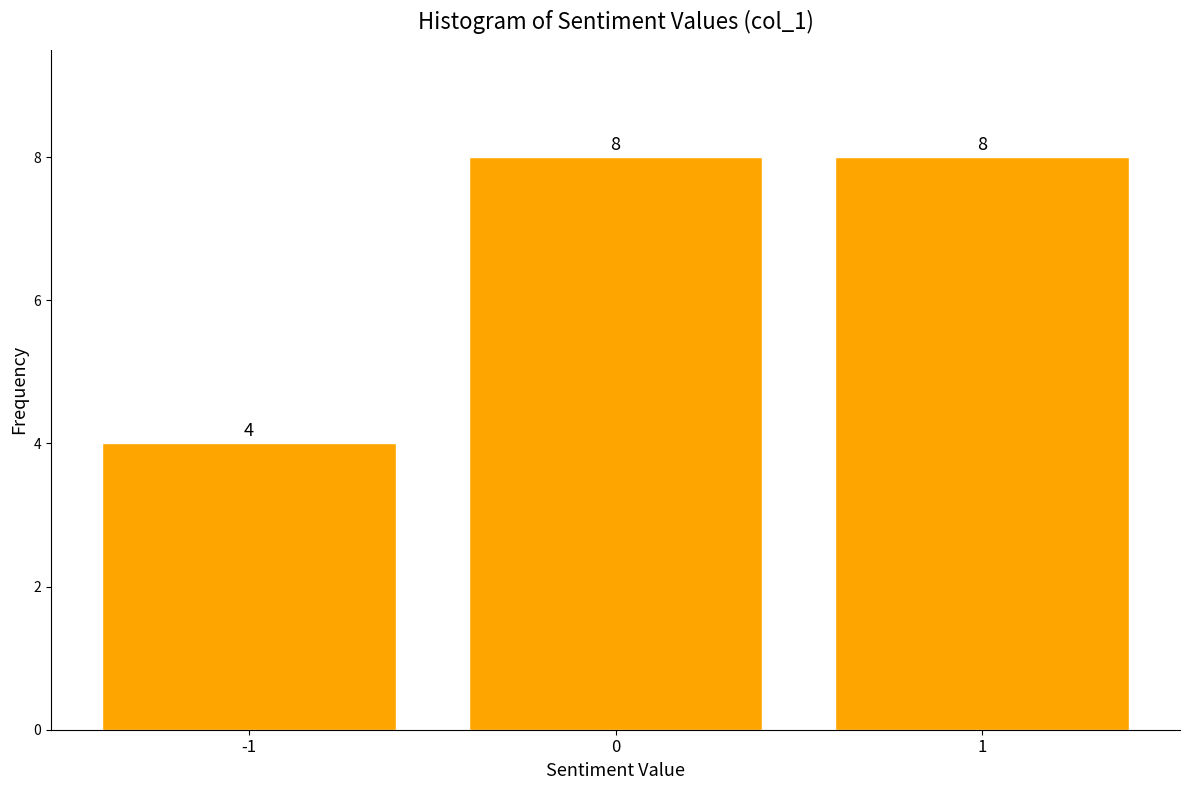

Reading left to right, transcribe this chart: for each bar, give the range it covers on the x-axis and its height.

-1.5 to -0.5: 4
-0.5 to 0.5: 8
0.5 to 1.5: 8